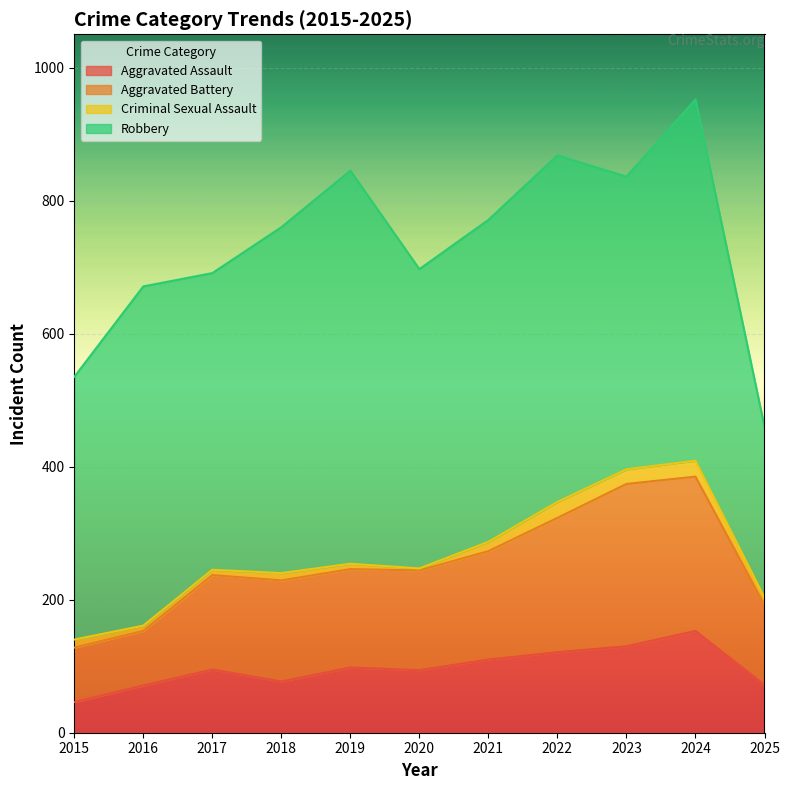

Which category has the highest value in the Aggravated Assault series?

2024